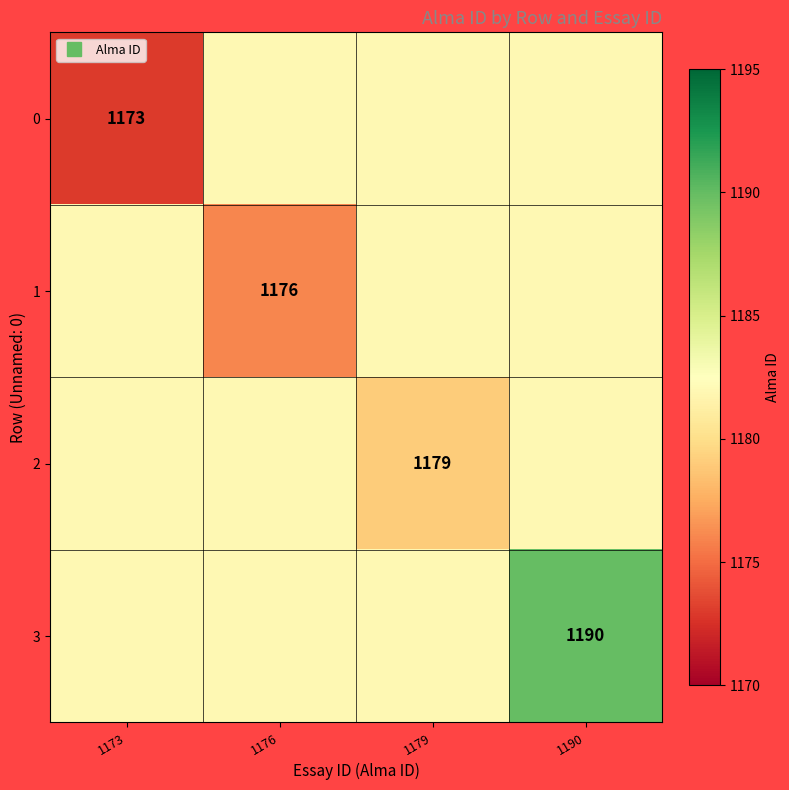

What is the minimum value for 1?

1176